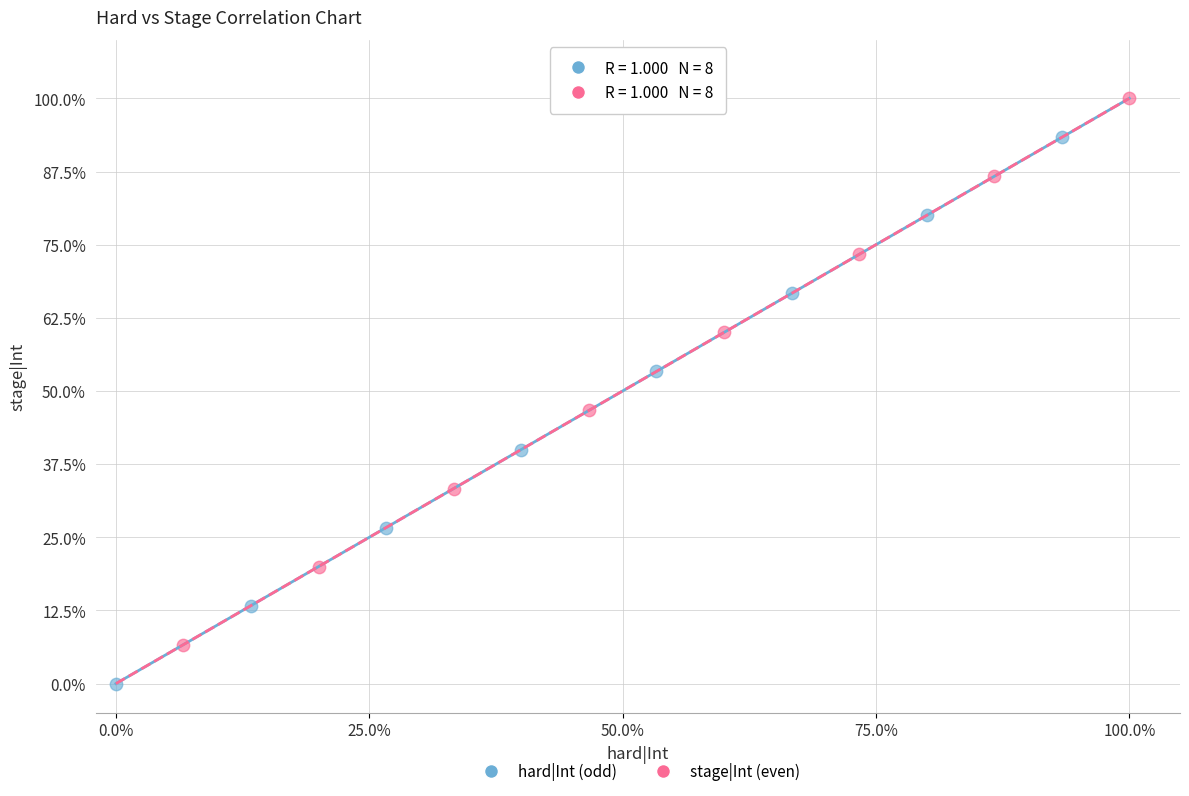

What are all the series names shown in the legend?

hard|Int (odd), stage|Int (even)